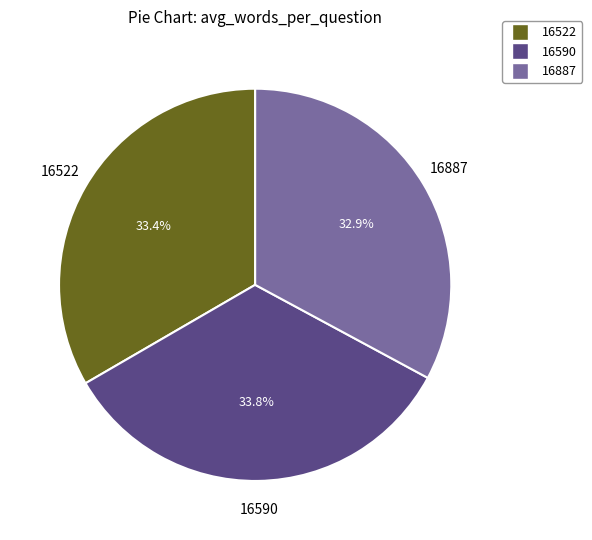

What is the total percentage of 16887 and 16522?

66.2%